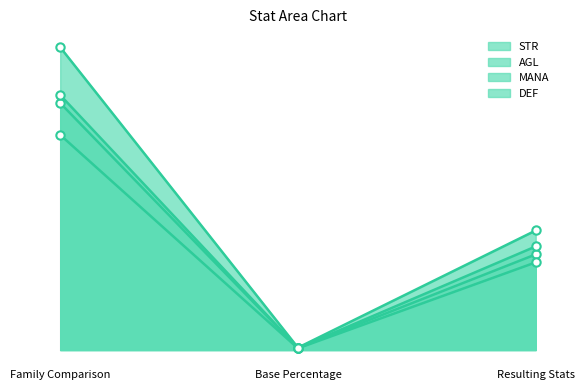

At how many categories does at least one series exceed 19?

1